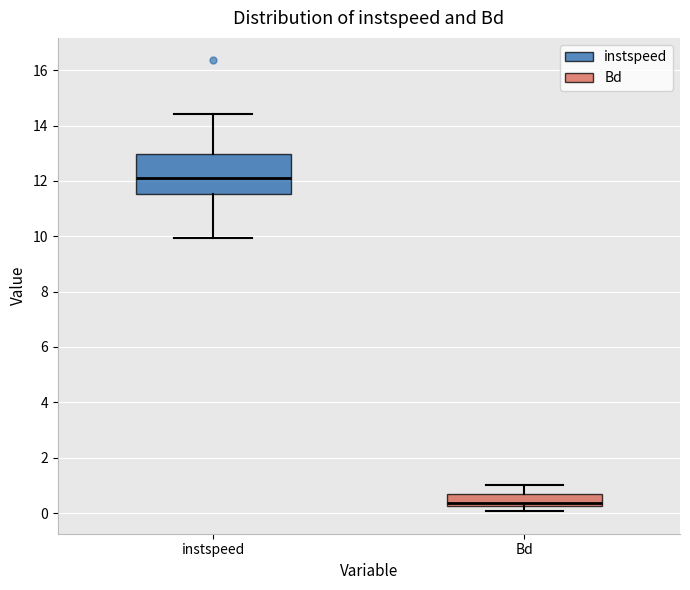

Which box is the tallest, from its lower edge to its upper edge?

instspeed